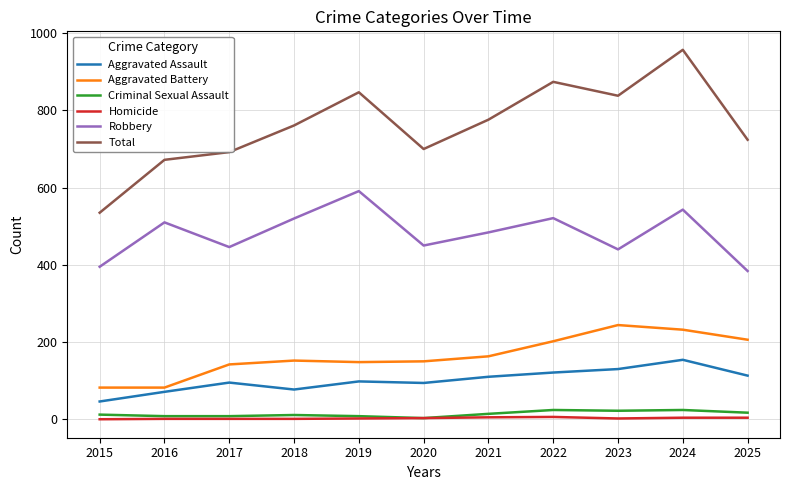

Is this an area chart (filled region under the line)?

No